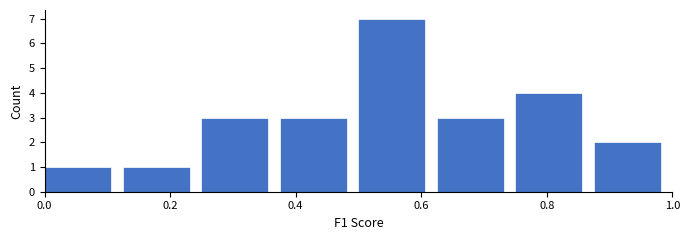

What is the height of the bar covering 0.375 to 0.500 on the x-axis? Neither the bar edges nor the heights are printed on the chart, so give them approximately, as read against the axes.

3